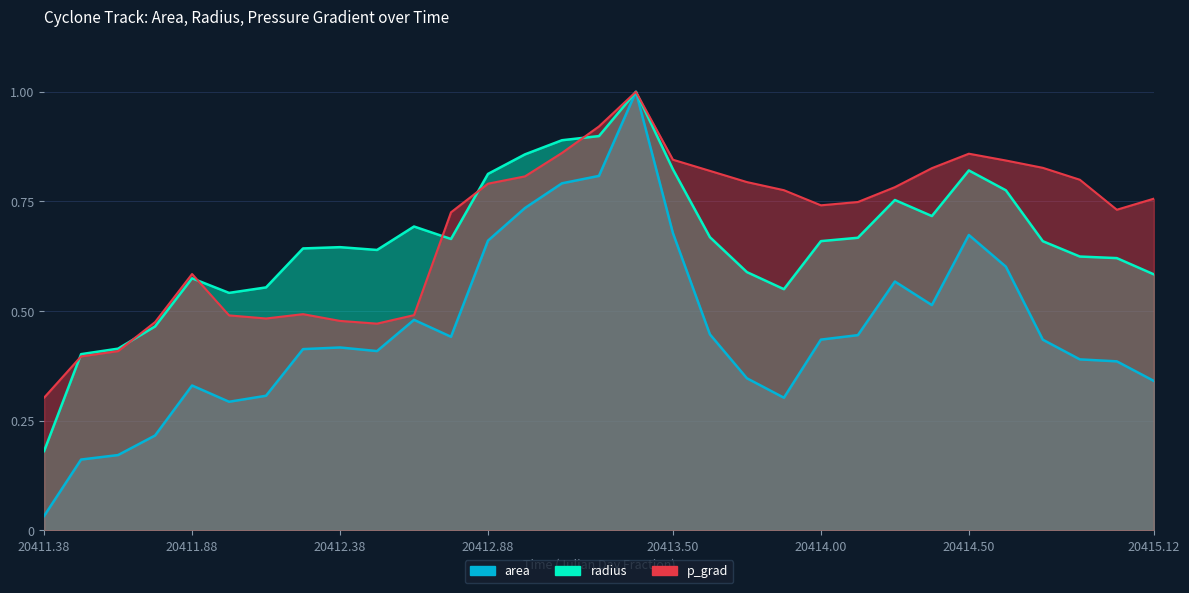

The value of area at 20413.875 is 0.5. True or false?

False